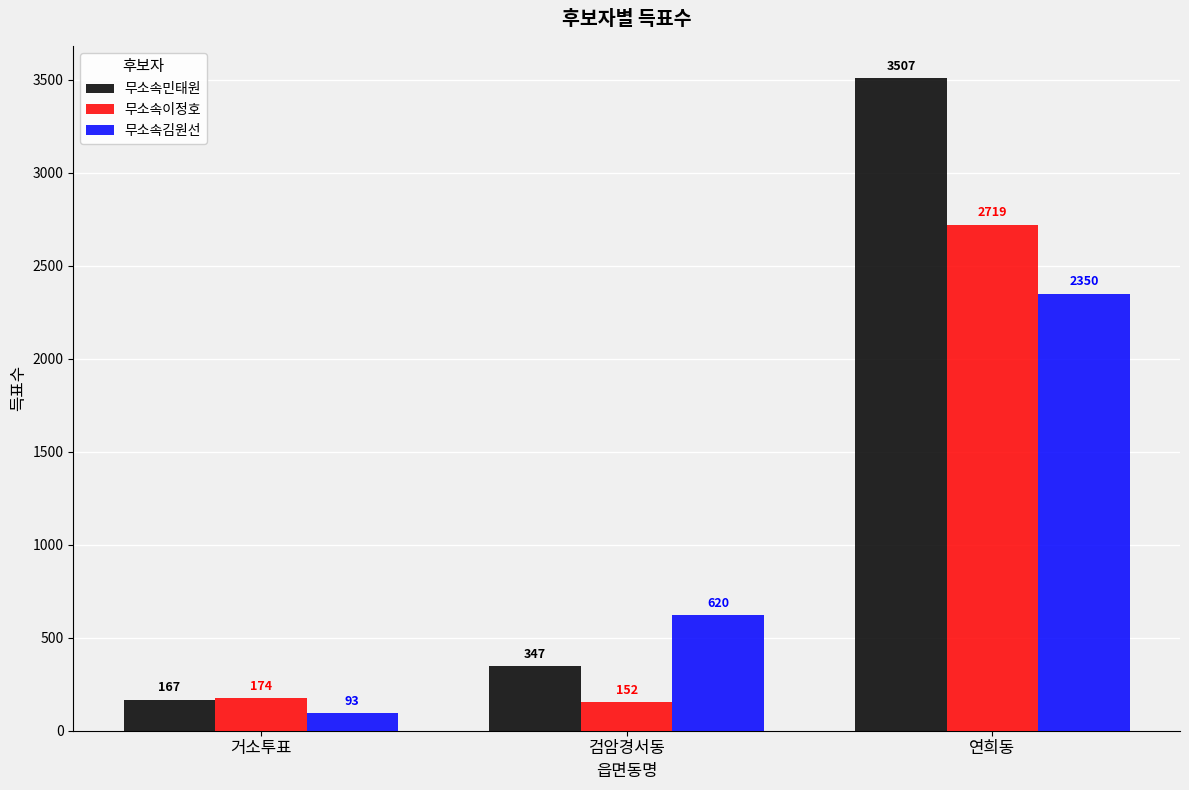

What are all the series names shown in the legend?

무소속민태원, 무소속이정호, 무소속김원선